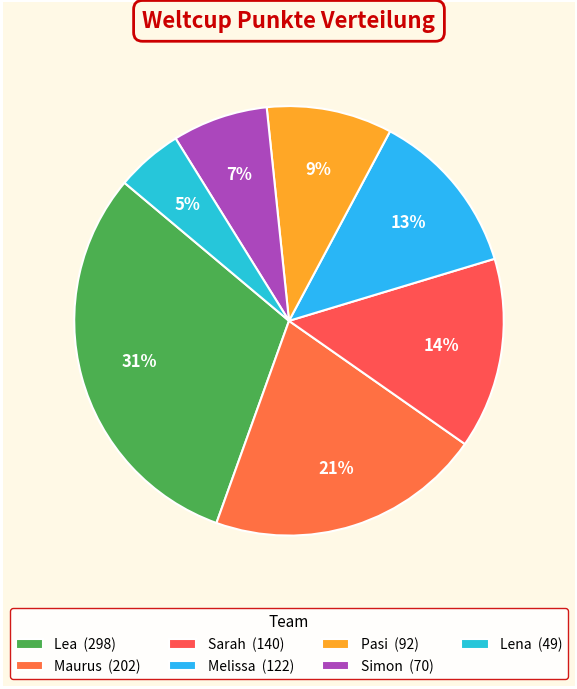

Count the number of slices in the pie.

7